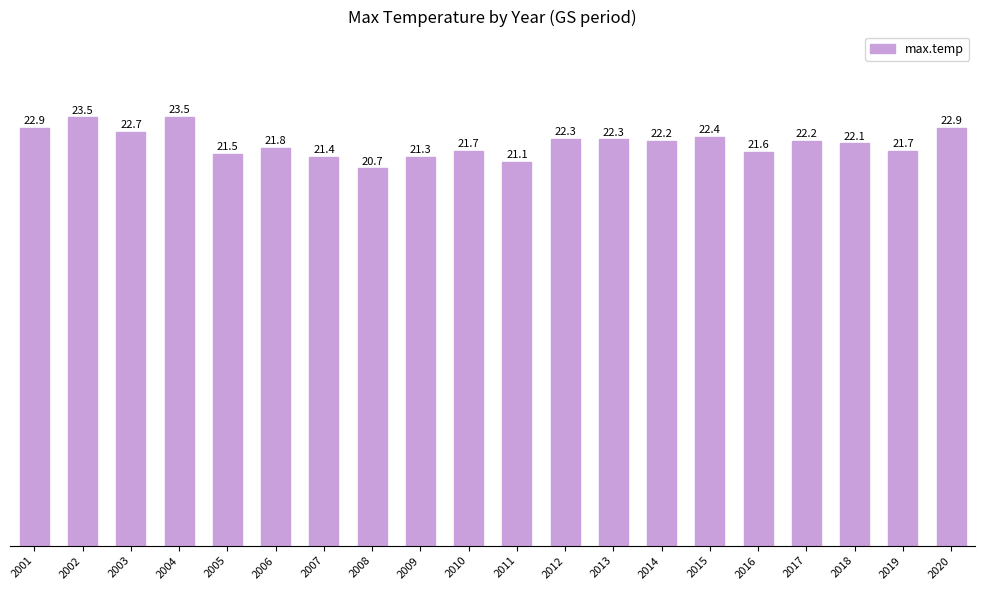

What is the sum of the values at 2003 and 2001?

45.6